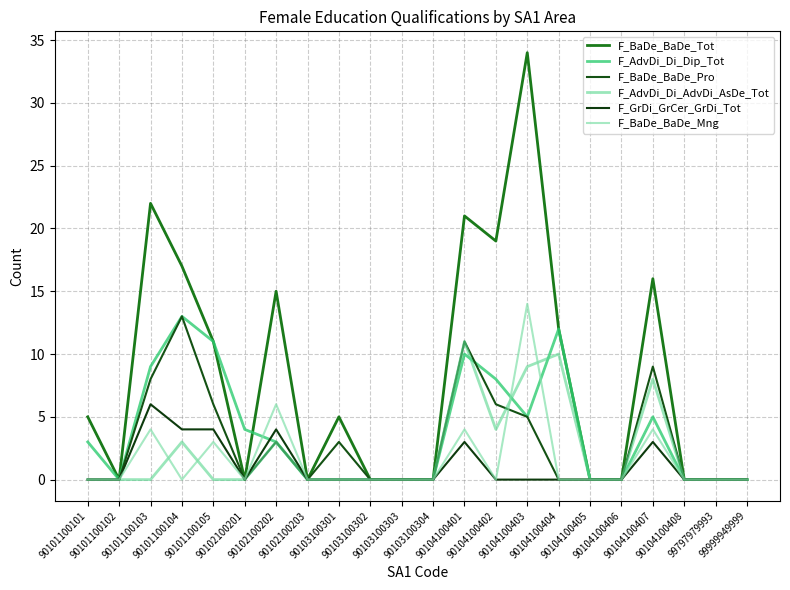

True or false: F_BaDe_BaDe_Tot has a value of 14 at 90102100203.

False